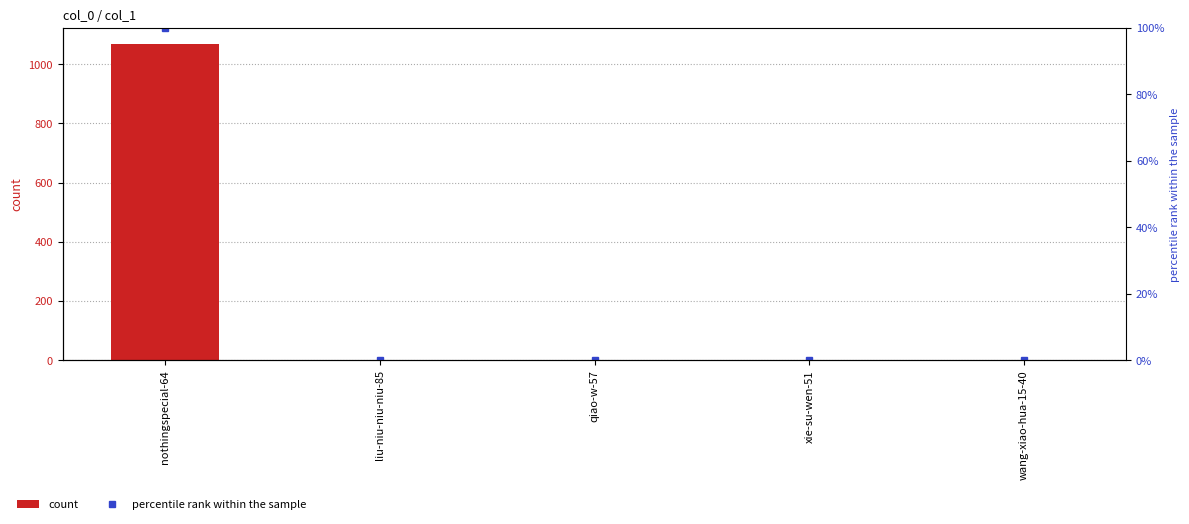

Rank the categories by count value from highest to lowest.

nothingspecial-64, xie-su-wen-51, wang-xiao-hua-15-40, liu-niu-niu-niu-85, qiao-w-57